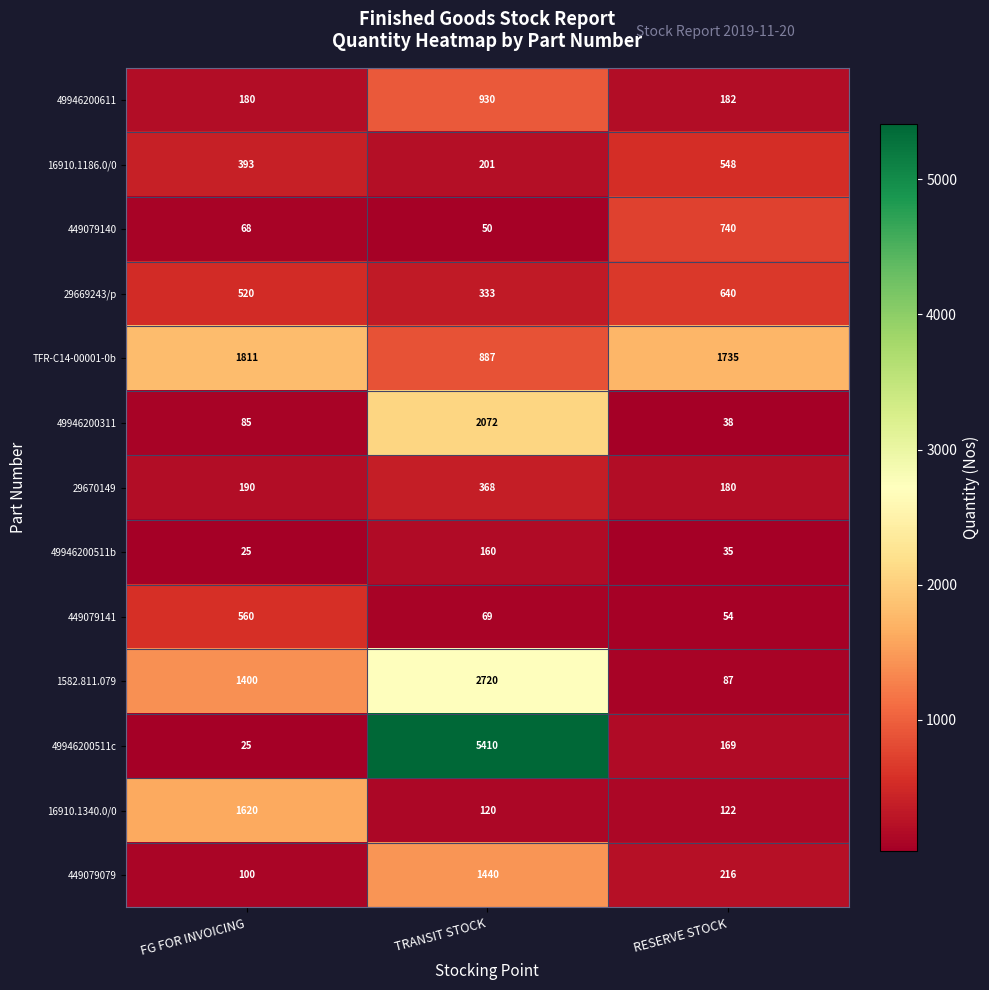

Is it true that 29669243/p equals 307 at FG FOR INVOICING?

False